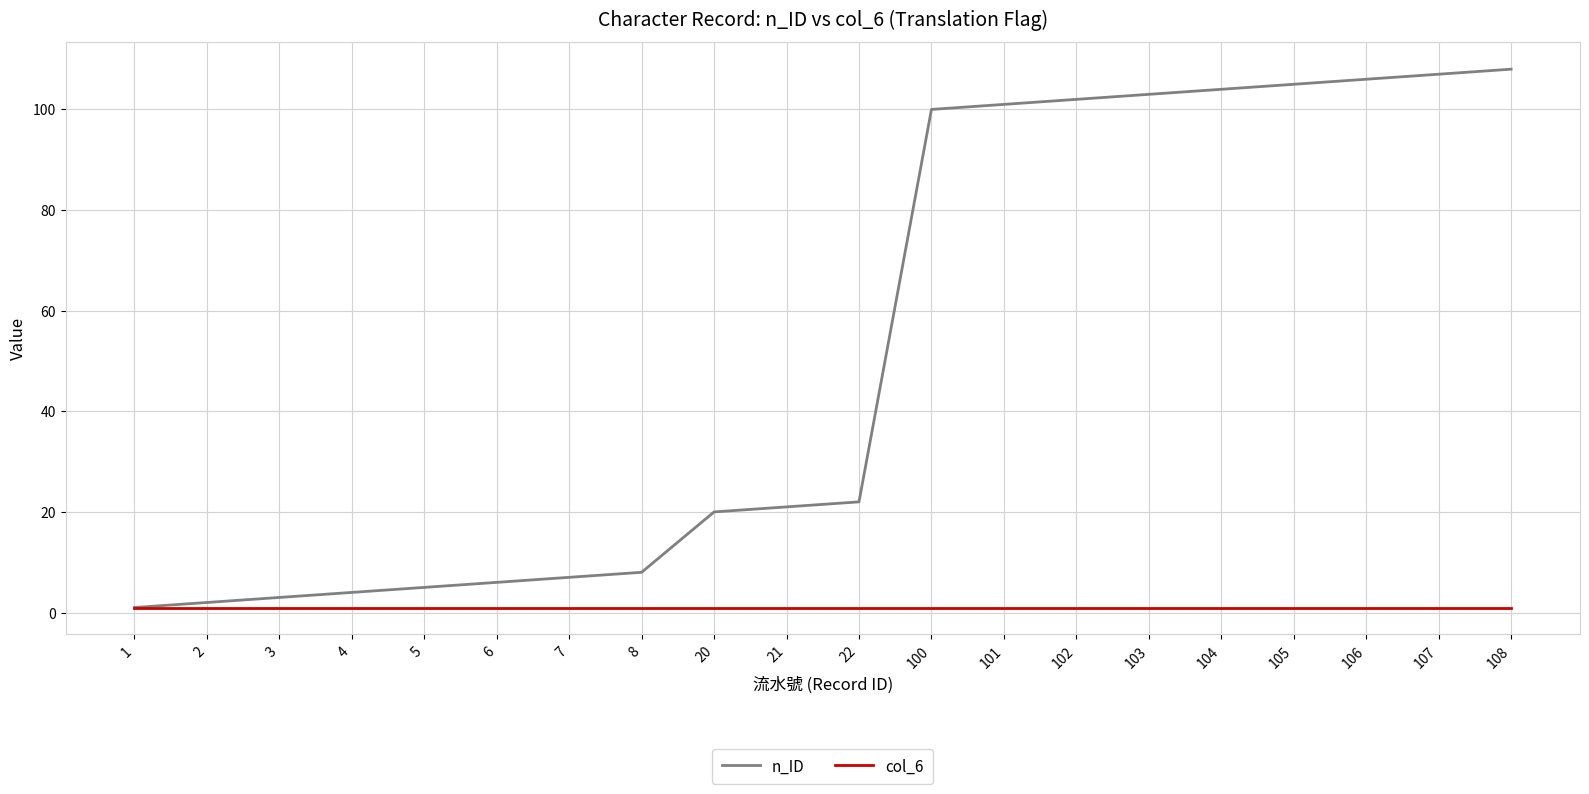

The value of col_6 at 4 is 1. True or false?

True